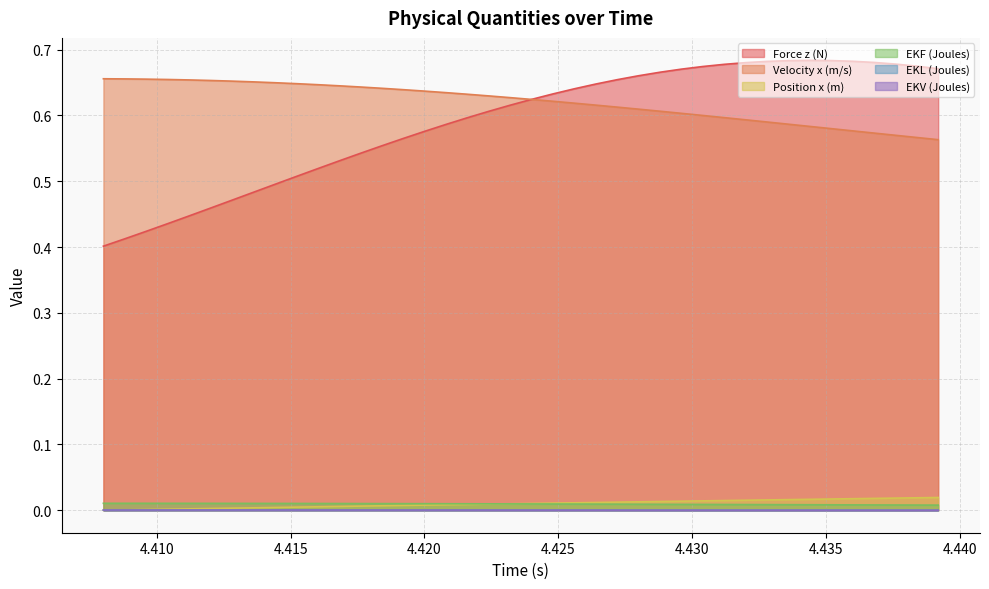

Which series has the largest total across all categories?

Velocity x (m/s)